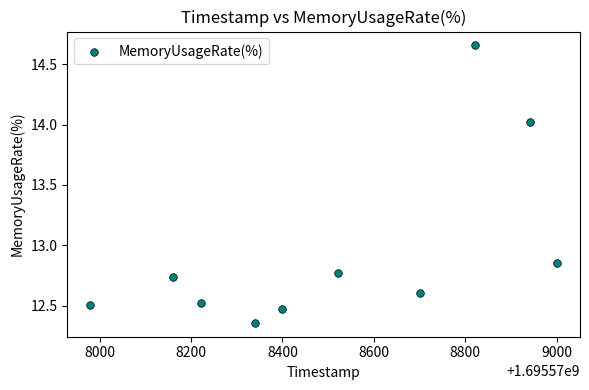

What is the average X value?

1695578508.5